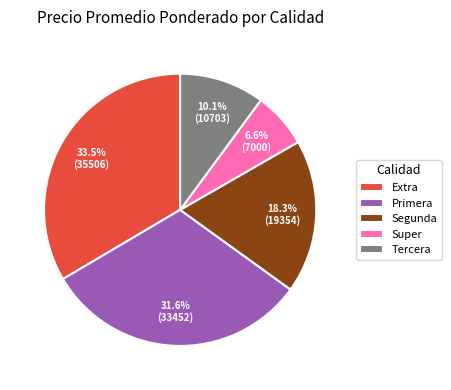

How many slices are in this pie chart?

5